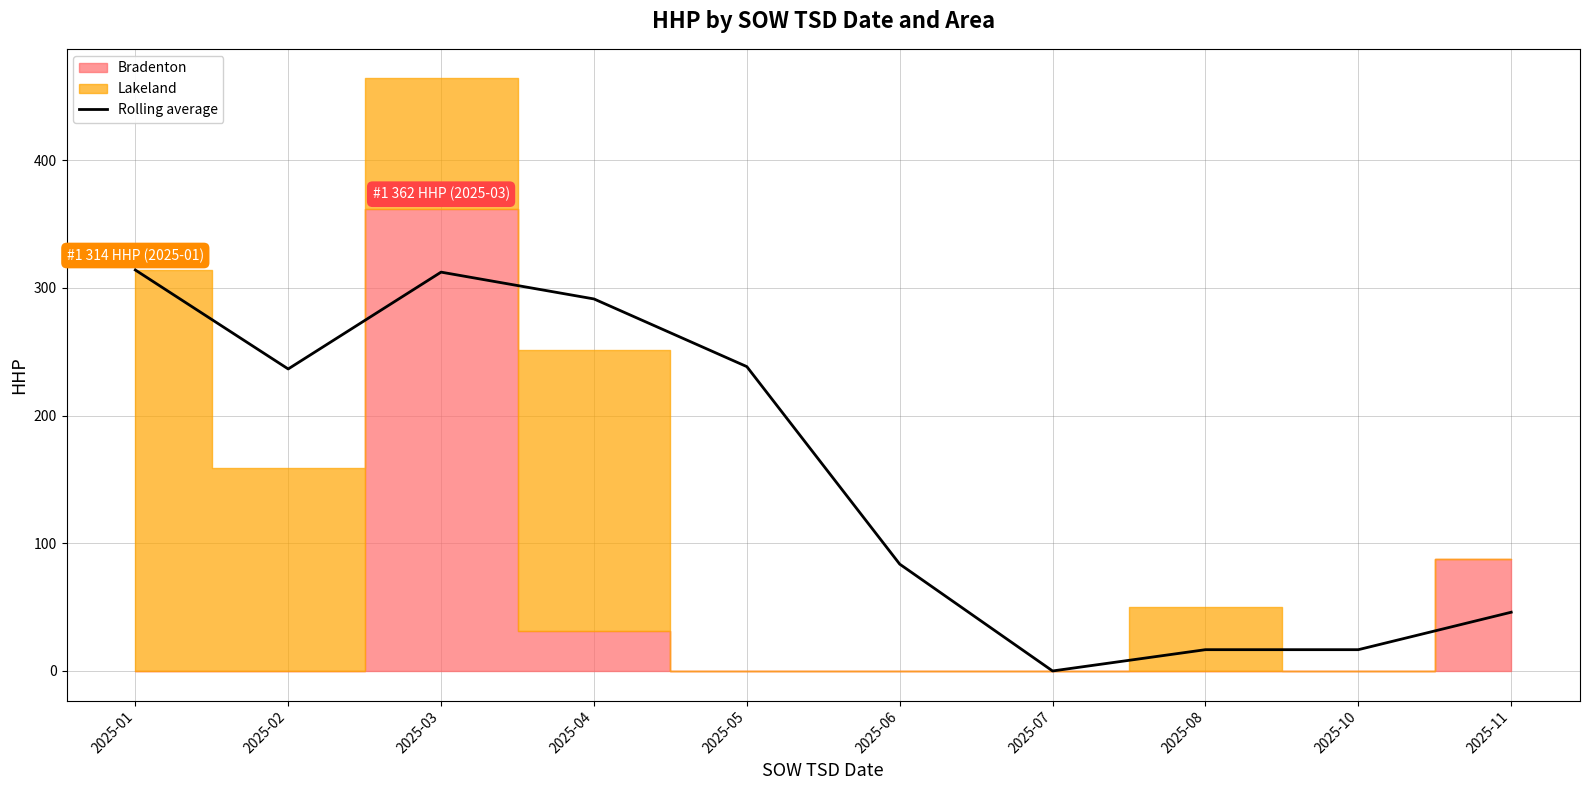

Reading right to left, extract all data points from this chart.

2025-11=46.0	2025-10=16.7	2025-08=16.7	2025-07=0.0	2025-06=83.7	2025-05=238.3	2025-04=291.3	2025-03=312.3	2025-02=236.5	2025-01=314.0